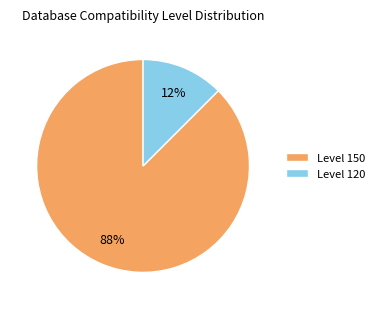

Which has a higher value, Level 150 or Level 120?

Level 150